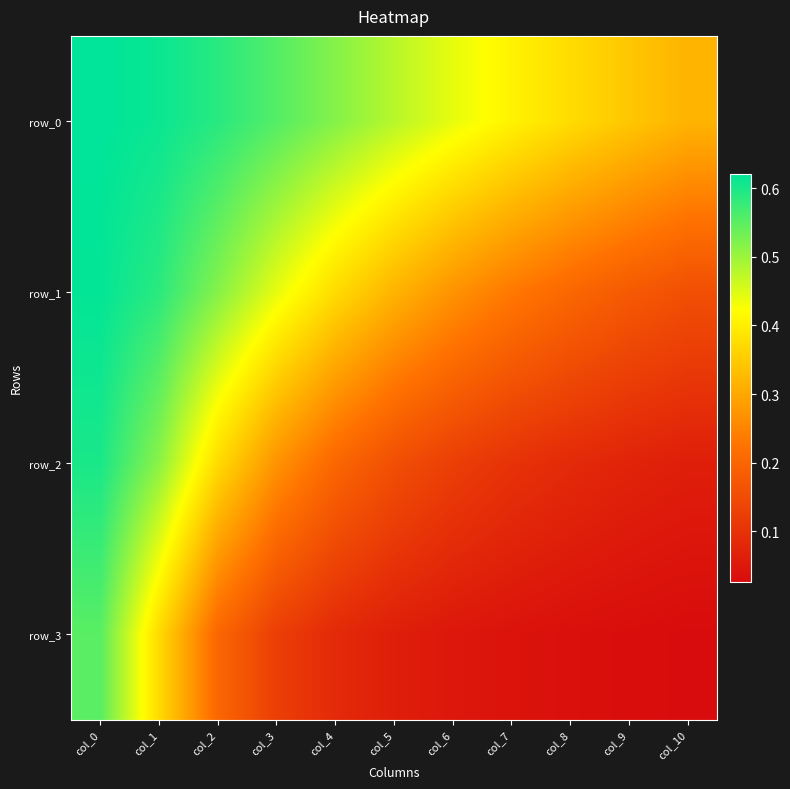

List the series in order of their overall mean, lowest first.

row_3, row_2, row_1, row_0